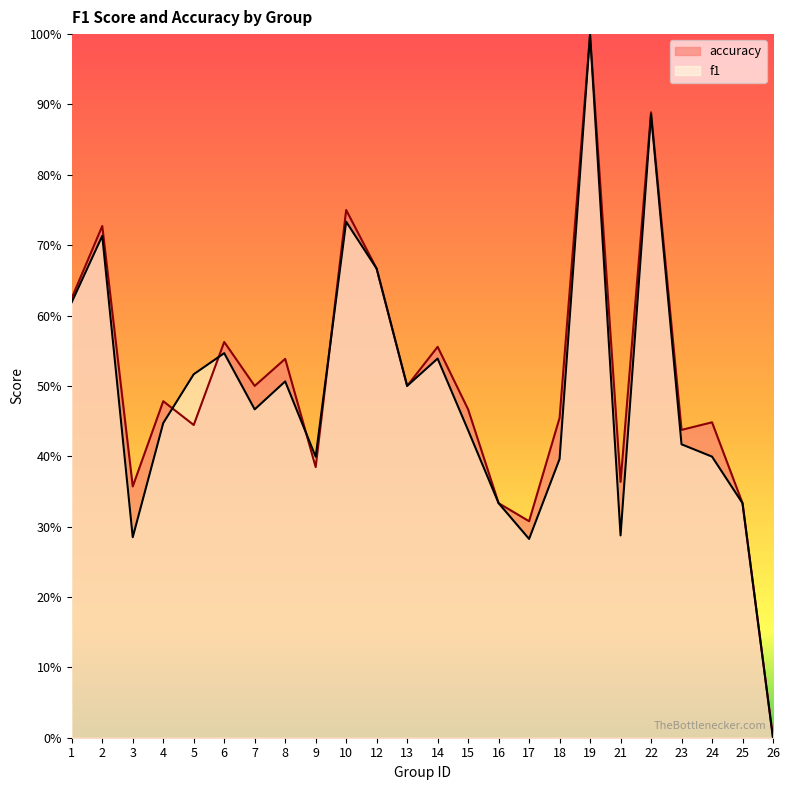

What is the sum of all accuracy values?

12.1